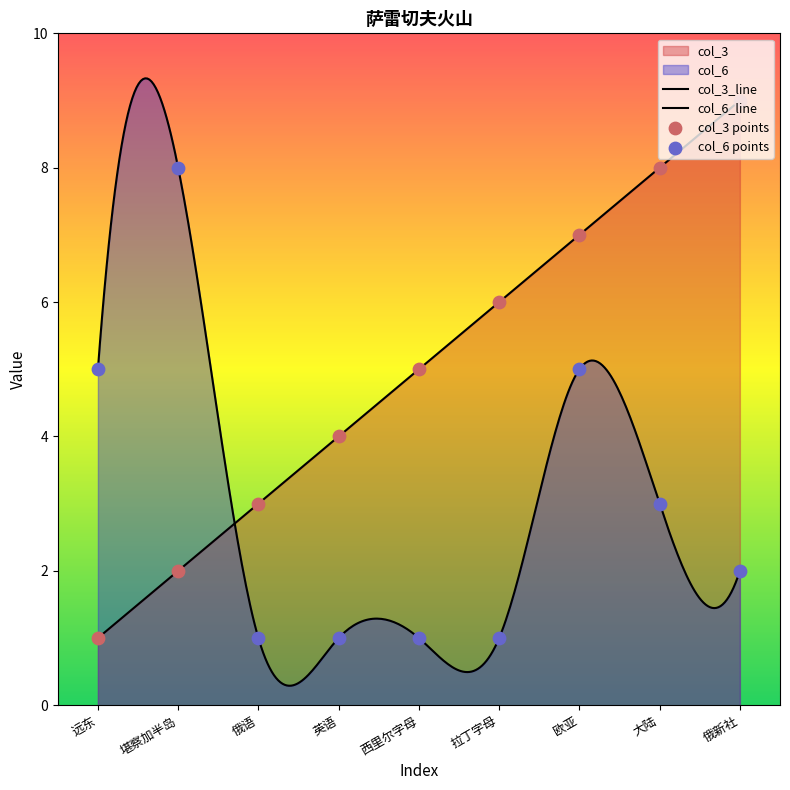

What are all the series names shown in the legend?

col_3, col_6